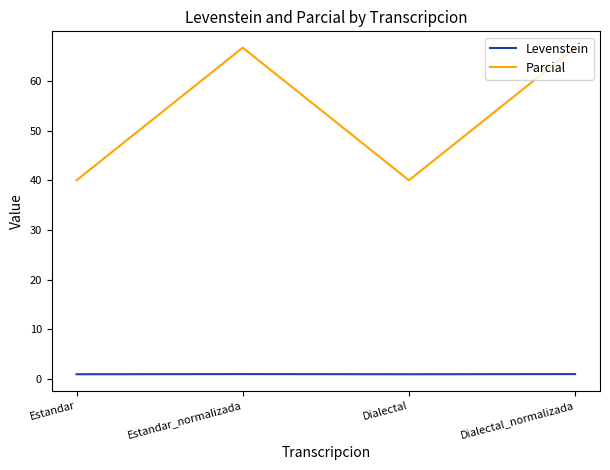

At Estandar, list the series in order from smallest to largest.

Levenstein, Parcial